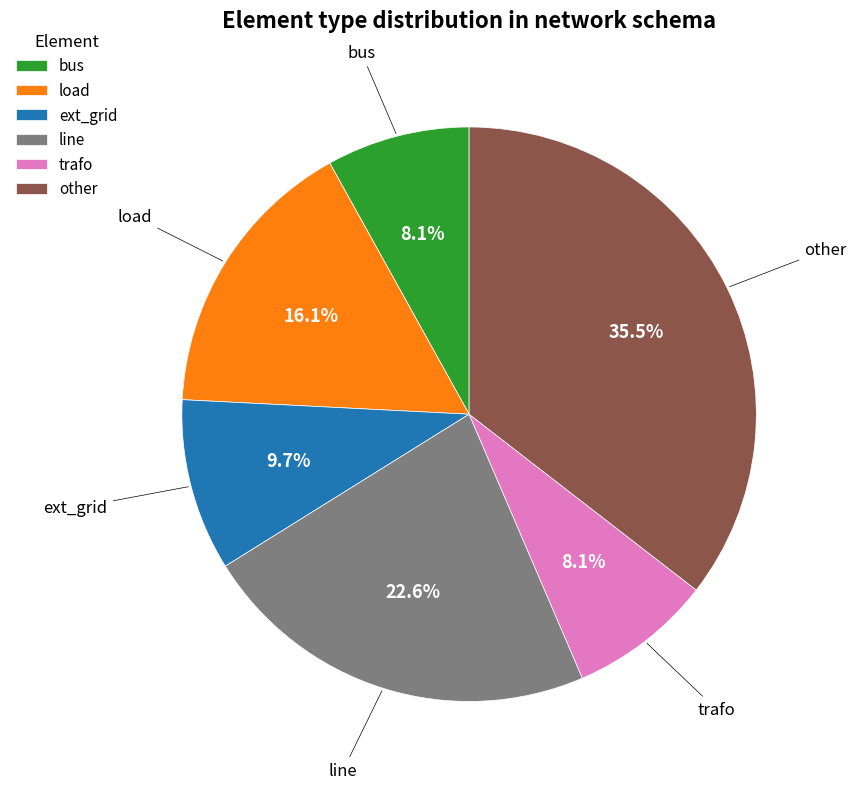

How many segments does this pie chart have?

6